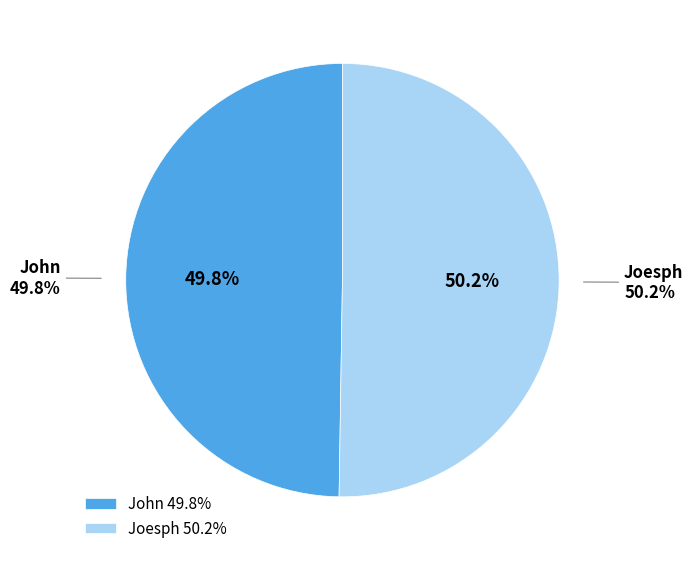

Count the number of slices in the pie.

2